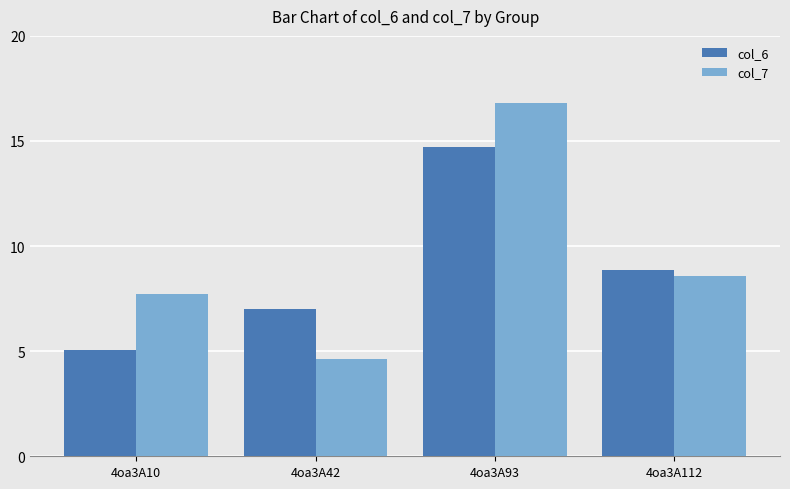

The value of col_6 at 4oa3A42 is 11.9. True or false?

False